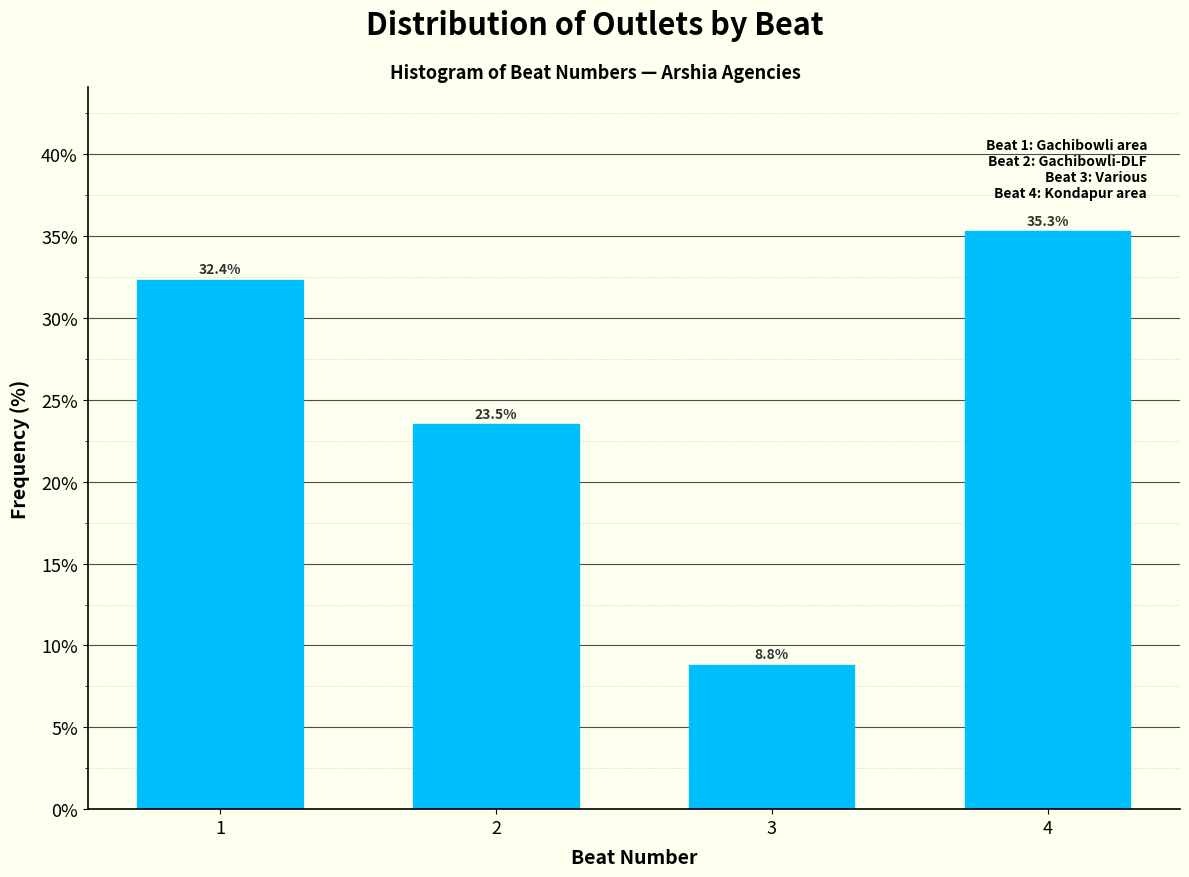

Reading left to right, list all the values displayed in this chart.

32.4	23.5	8.8	35.3